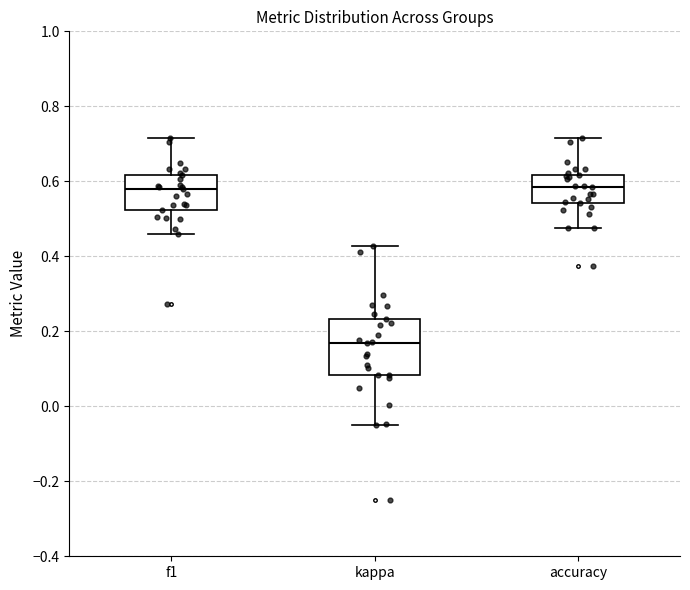

Reading left to right, read every box against the y-axis: the position of its median line, the range the box covers, and the ends of its whiskers. The values are not printed on the chart, so give them approximately, as read against the axis.

f1: median 0.58, box 0.52 to 0.62, whiskers 0.46 to 0.72
kappa: median 0.16, box 0.08 to 0.24, whiskers -0.04 to 0.42
accuracy: median 0.58, box 0.54 to 0.62, whiskers 0.48 to 0.72